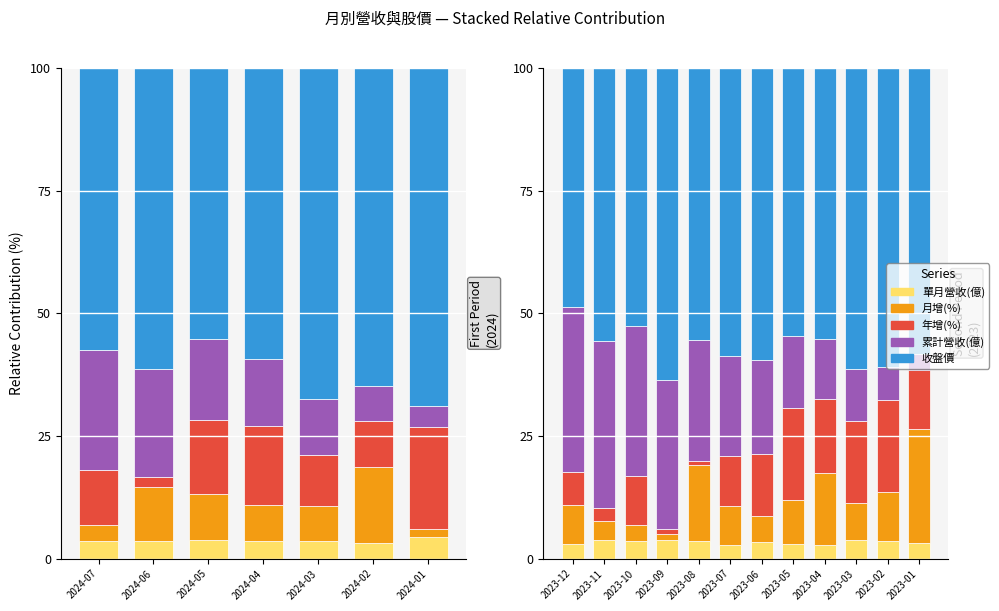

The 累計營收(億) series shows 11.5 at 2023-02. True or false?

False